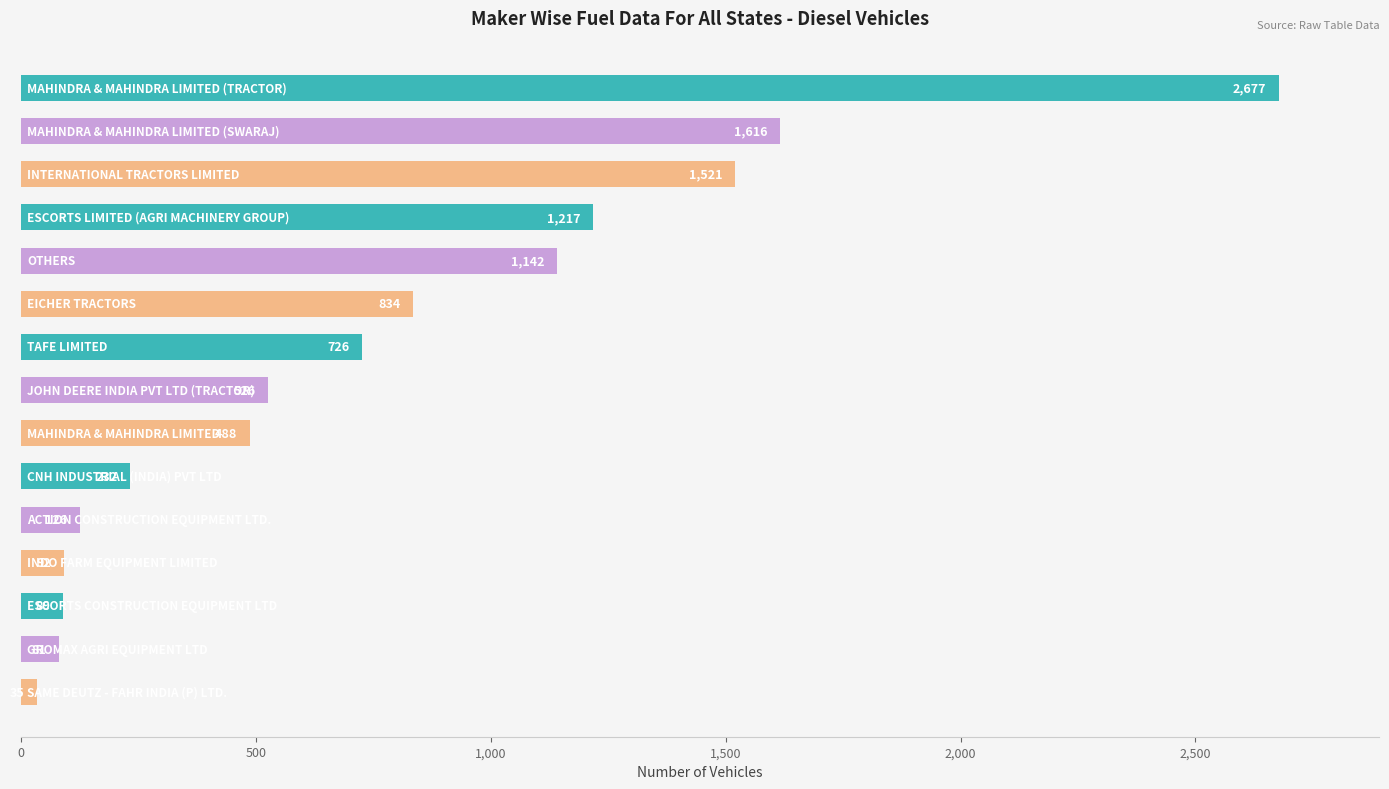

What is the sum of all values?

11402